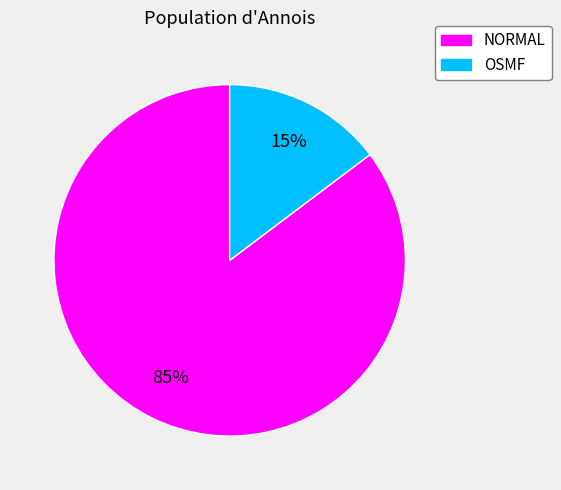

What is the smallest slice in the pie chart?

OSMF